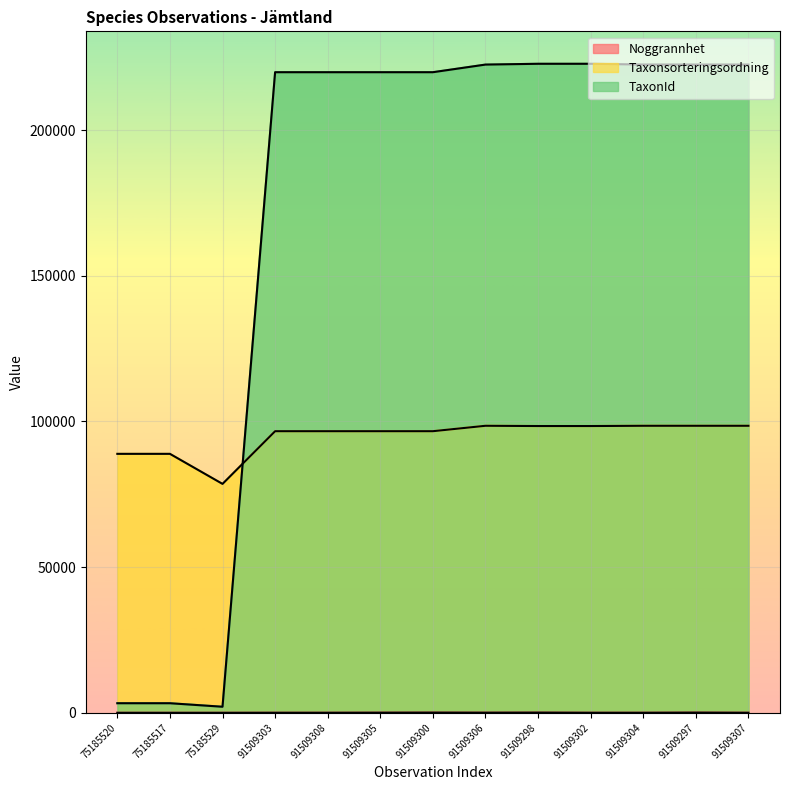

Where is the first local maximum for Noggrannhet?

91509300